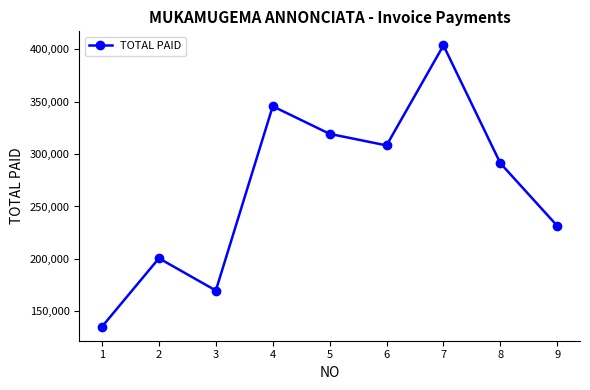

Reading left to right, transcribe all the data shown in this chart.

1=135390	2=200620	3=169860	4=345590	5=319290	6=308250	7=403650	8=291300	9=231520